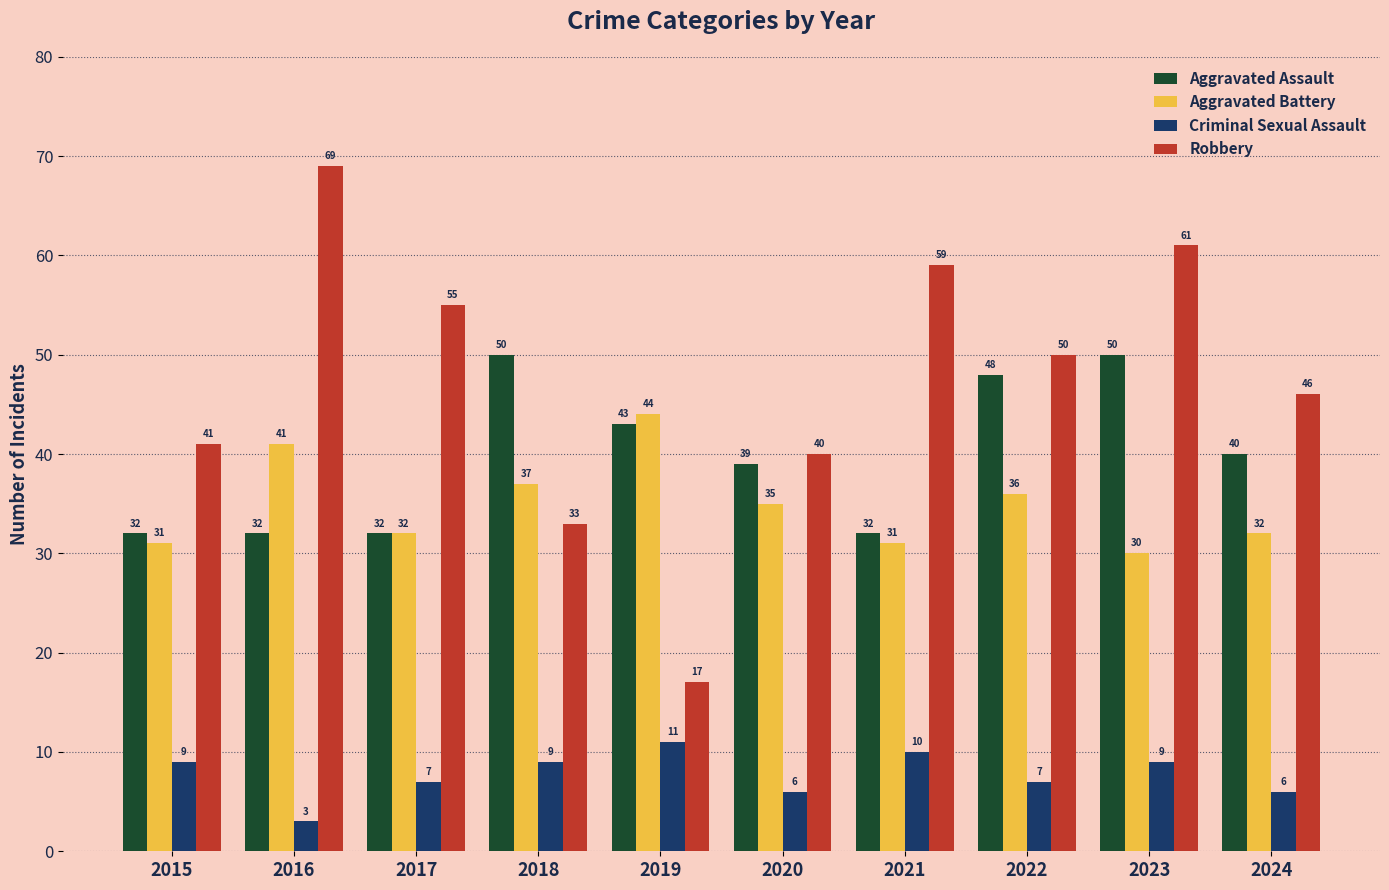

Which series has the widest spread of values?

Robbery